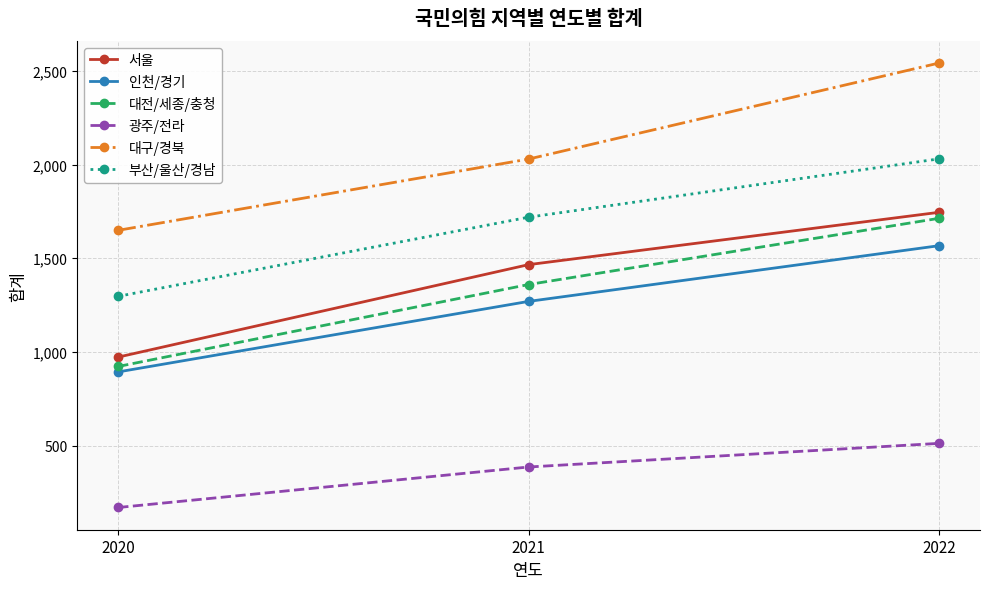

Which series has the largest total across all categories?

대구/경북